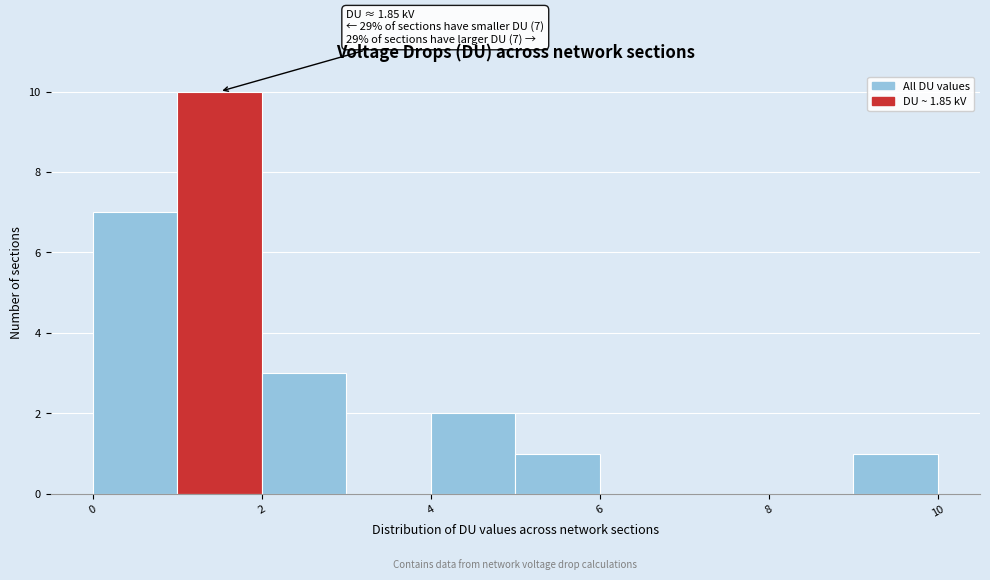

Which range on the x-axis has the tallest bar?

1 to 2